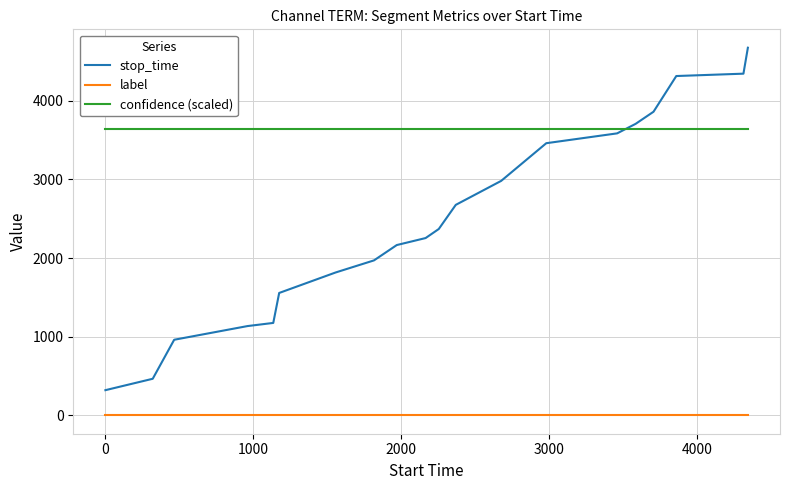

Which series has the largest range (max minus min)?

stop_time